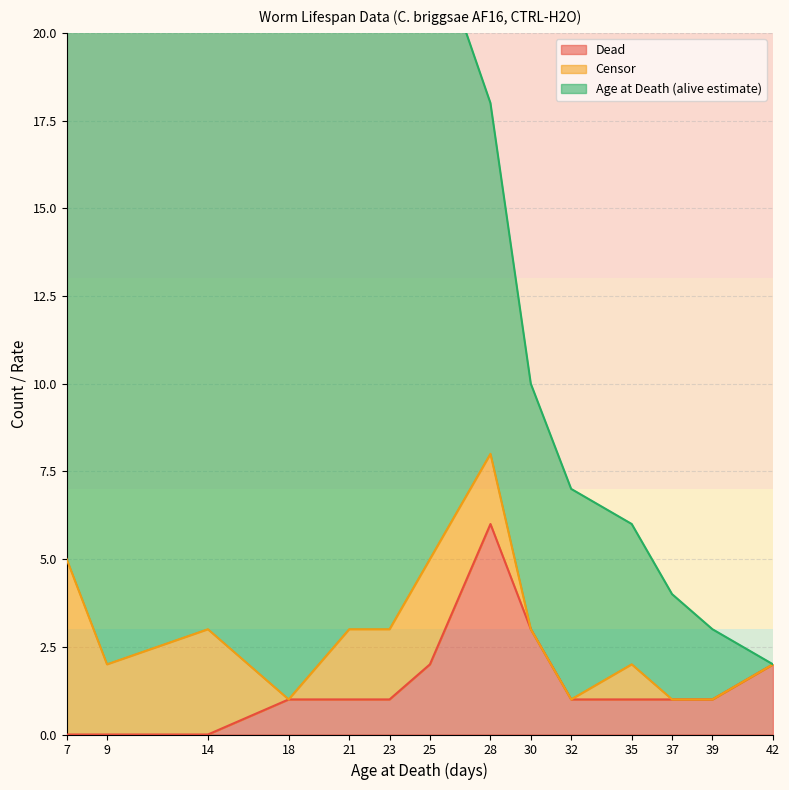

What are all the series names shown in the legend?

Age at Death, Dead, Censor